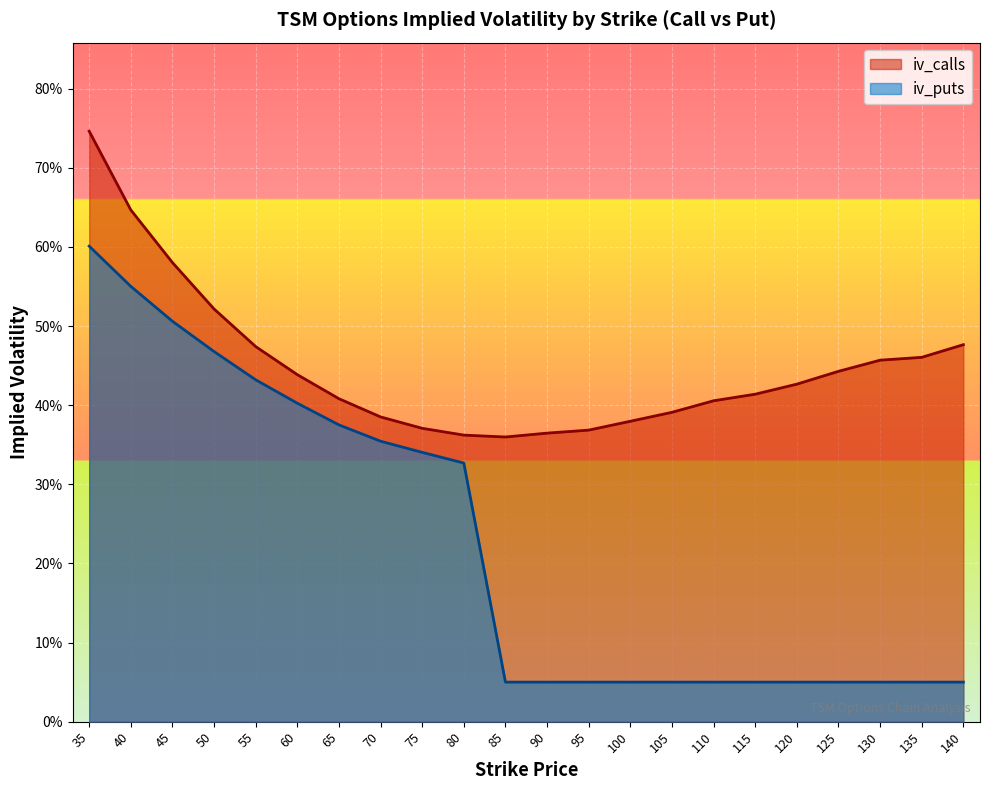

What is the approximate value of iv_calls at 135?

0.5